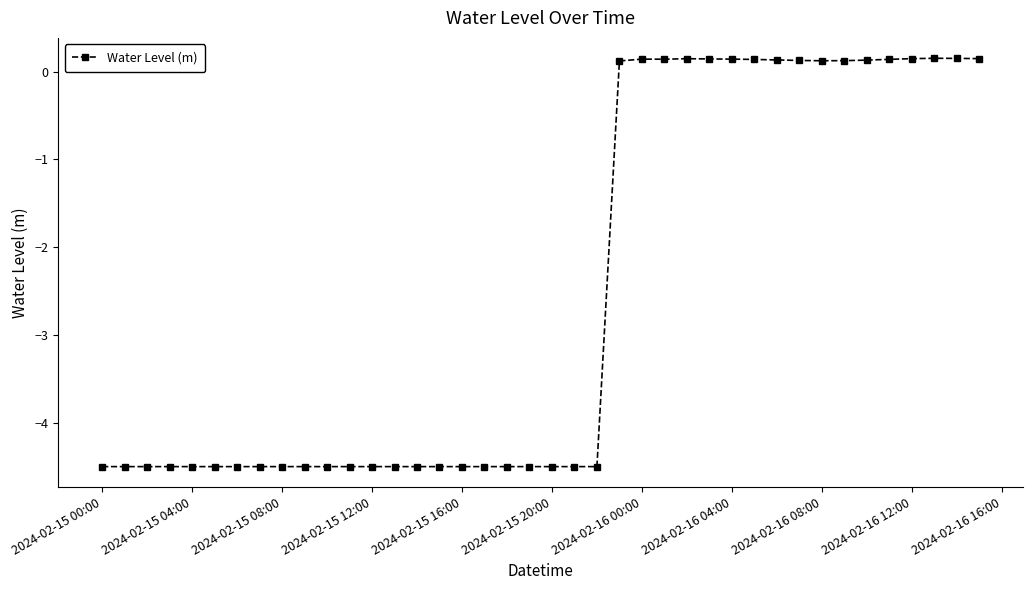

How many series are shown in this chart?

1